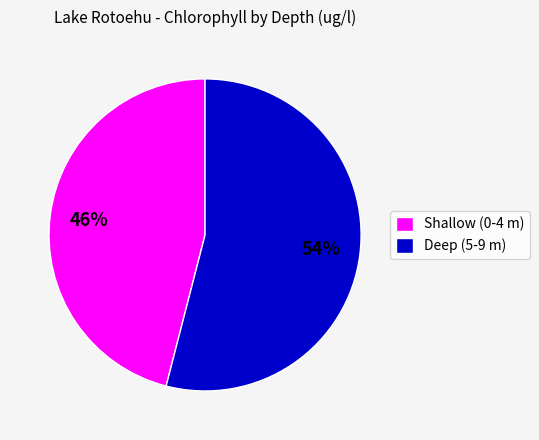

What percentage is the Shallow (0-4 m) slice, to the nearest percent?

46%